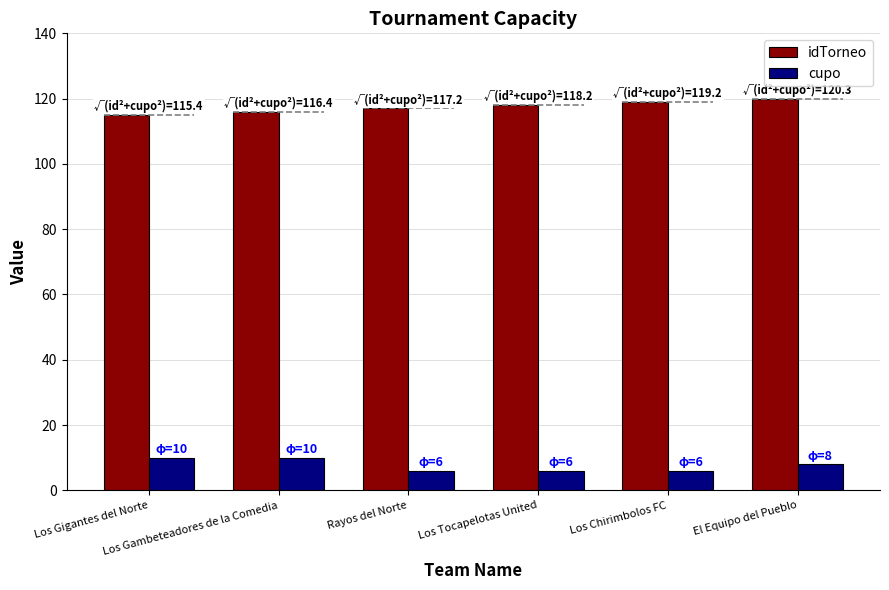

What position from the right is Los Chirimbolos FC?

2